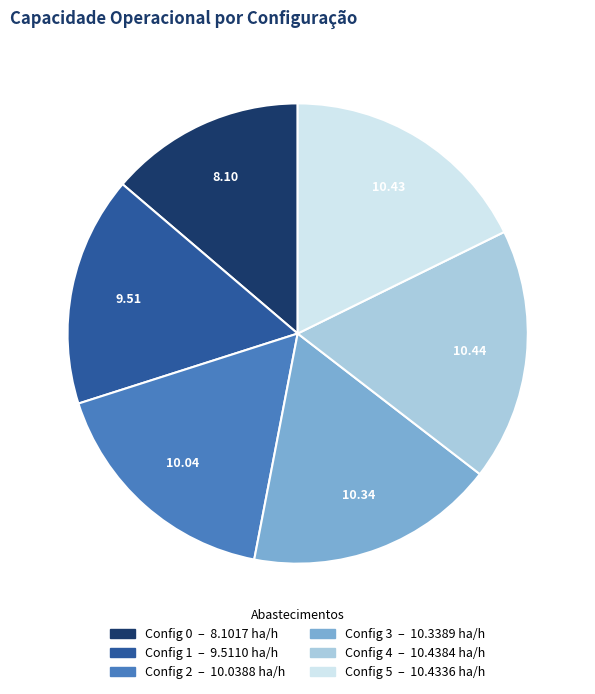

Is there any slice that represents more than half of the pie?

No